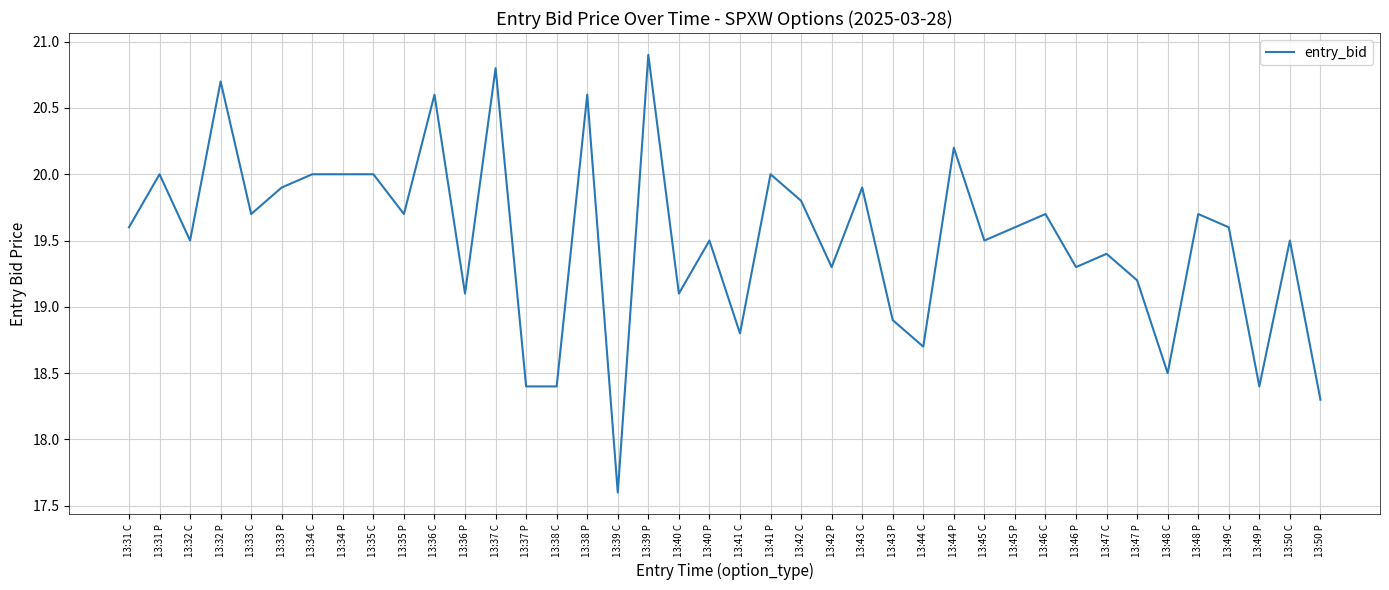

Which category has the highest value across all series?

13:39 P